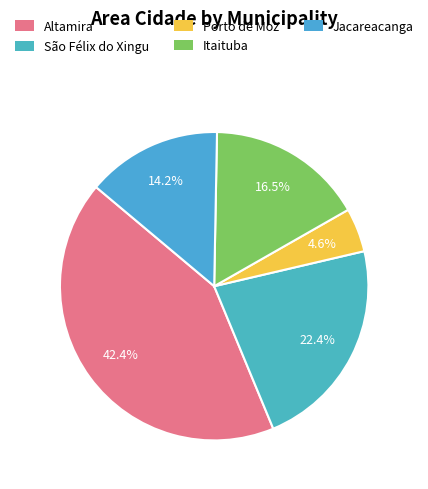

To the nearest percent, what portion does São Félix do Xingu represent?

22%